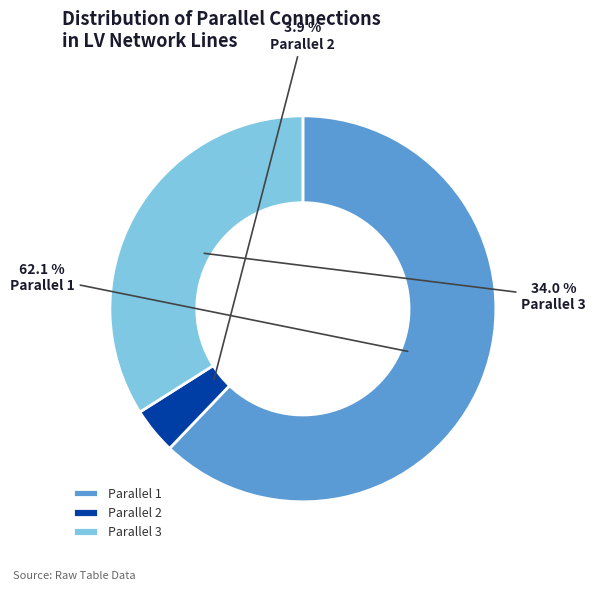

Which has a higher value, Parallel 3 or Parallel 1?

Parallel 1